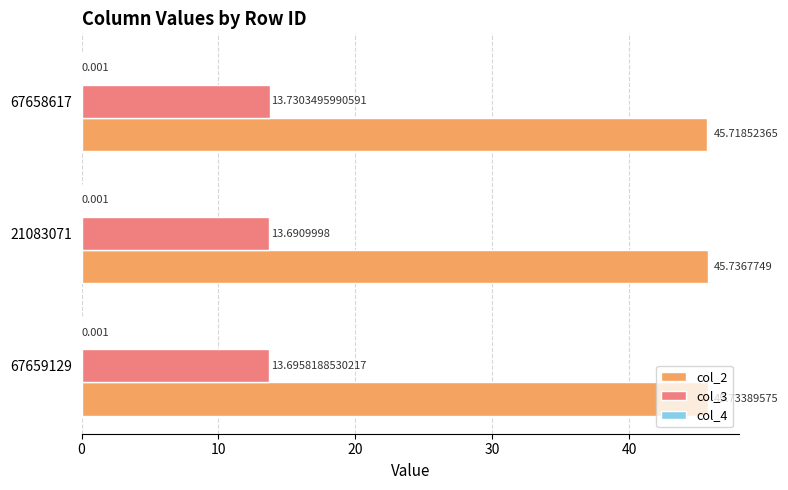

Which series has the largest total across all categories?

col_2